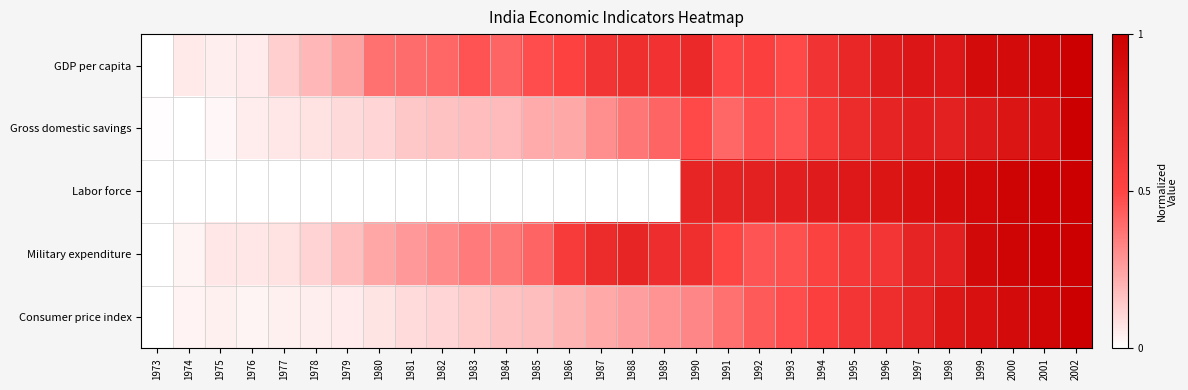

Reading left to right, what are all the values shown in this chart?

GDP per capita: 1973=0.0	1974=0.1	1975=0.0	1976=0.1	1977=0.1	1978=0.2	1979=0.2	1980=0.4	1981=0.4	1982=0.4	1983=0.5	1984=0.4	1985=0.5	1986=0.5	1987=0.6	1988=0.7	1989=0.6	1990=0.7	1991=0.5	1992=0.5	1993=0.5	1994=0.6	1995=0.7	1996=0.8	1997=0.8	1998=0.8	1999=0.9	2000=0.9	2001=0.9	2002=1.0
Gross domestic savings: 1973=0.0	1974=0.0	1975=0.0	1976=0.0	1977=0.1	1978=0.1	1979=0.1	1980=0.1	1981=0.1	1982=0.2	1983=0.2	1984=0.2	1985=0.2	1986=0.2	1987=0.3	1988=0.4	1989=0.4	1990=0.5	1991=0.4	1992=0.5	1993=0.5	1994=0.6	1995=0.7	1996=0.7	1997=0.8	1998=0.8	1999=0.8	2000=0.9	2001=0.9	2002=1.0
Labor force: 1973=0.0	1974=0.0	1975=0.0	1976=0.0	1977=0.0	1978=0.0	1979=0.0	1980=0.0	1981=0.0	1982=0.0	1983=0.0	1984=0.0	1985=0.0	1986=0.0	1987=0.0	1988=0.0	1989=0.0	1990=0.7	1991=0.7	1992=0.8	1993=0.8	1994=0.8	1995=0.8	1996=0.8	1997=0.9	1998=0.9	1999=0.9	2000=1.0	2001=1.0	2002=1.0
Military expenditure: 1973=0.0	1974=0.0	1975=0.1	1976=0.1	1977=0.1	1978=0.1	1979=0.2	1980=0.2	1981=0.3	1982=0.3	1983=0.4	1984=0.4	1985=0.4	1986=0.6	1987=0.7	1988=0.7	1989=0.7	1990=0.7	1991=0.5	1992=0.5	1993=0.5	1994=0.5	1995=0.6	1996=0.6	1997=0.7	1998=0.8	1999=0.9	2000=1.0	2001=1.0	2002=1.0
Consumer price index: 1973=0.0	1974=0.0	1975=0.0	1976=0.0	1977=0.0	1978=0.0	1979=0.1	1980=0.1	1981=0.1	1982=0.1	1983=0.1	1984=0.2	1985=0.2	1986=0.2	1987=0.2	1988=0.3	1989=0.3	1990=0.3	1991=0.4	1992=0.4	1993=0.5	1994=0.5	1995=0.6	1996=0.7	1997=0.7	1998=0.8	1999=0.9	2000=0.9	2001=1.0	2002=1.0